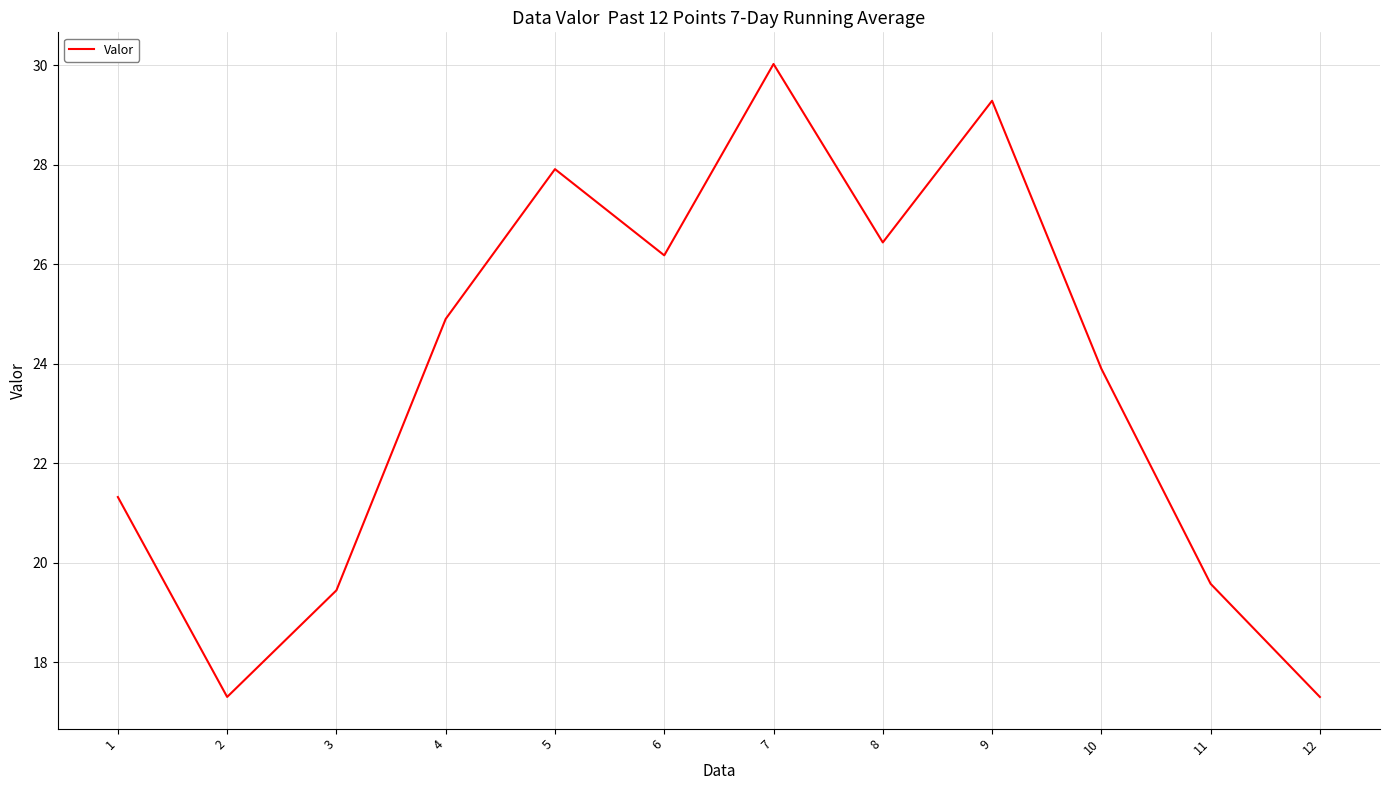

Where is the first local minimum?

2